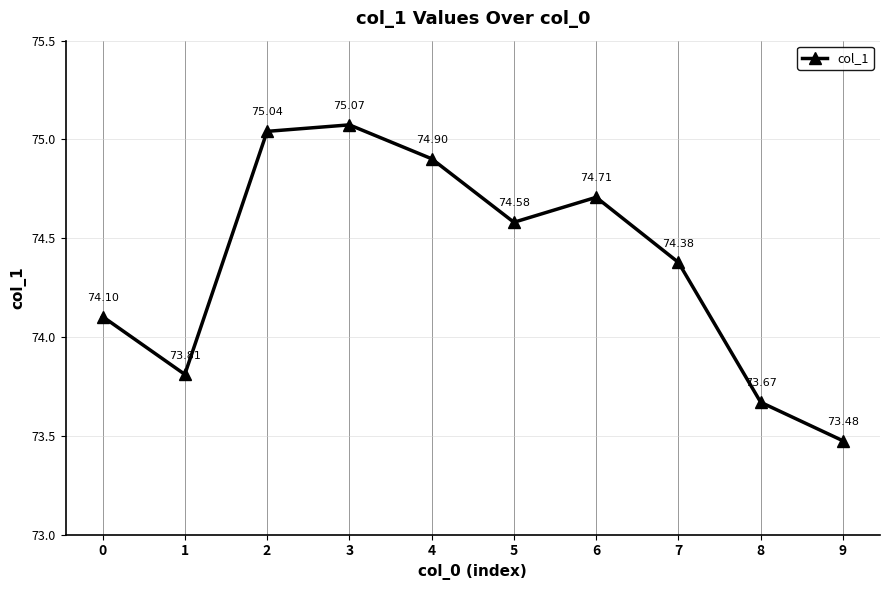

What is the change in value from 2 to 5?

-0.5